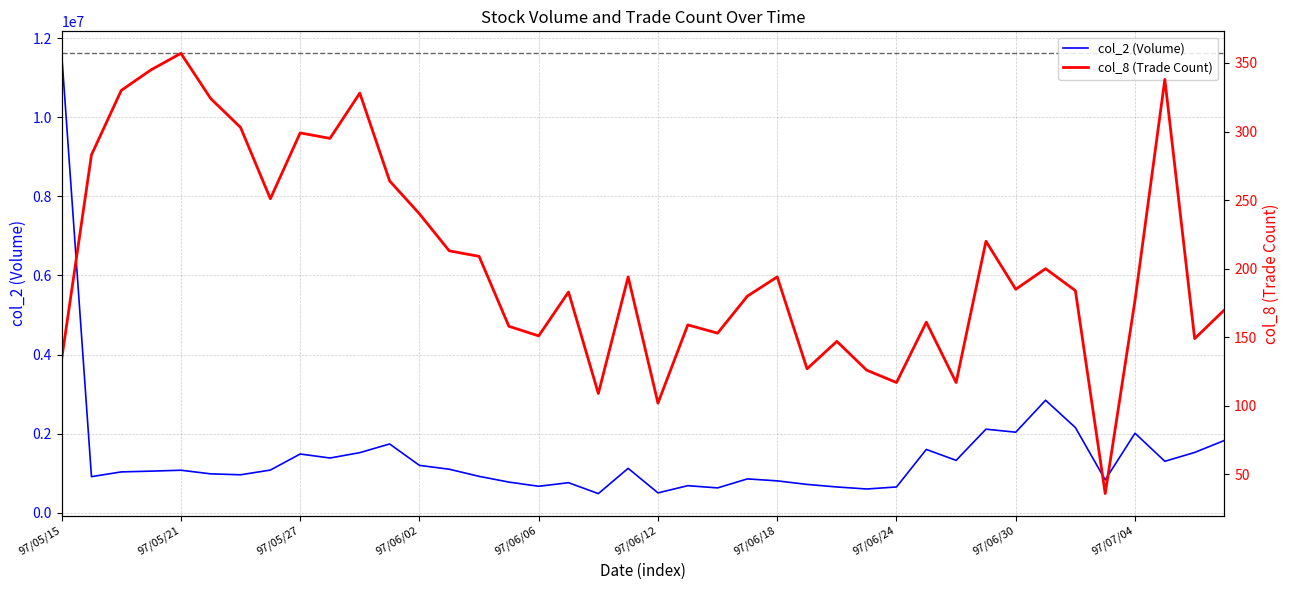

List the series in order of their overall mean, lowest first.

col_8 (Trade Count), col_2 (Volume)